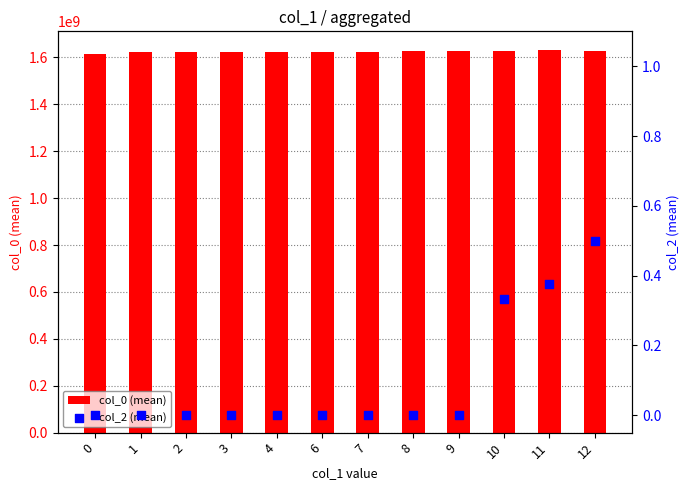

Which series reaches the minimum Y coordinate?

col_2 (mean)